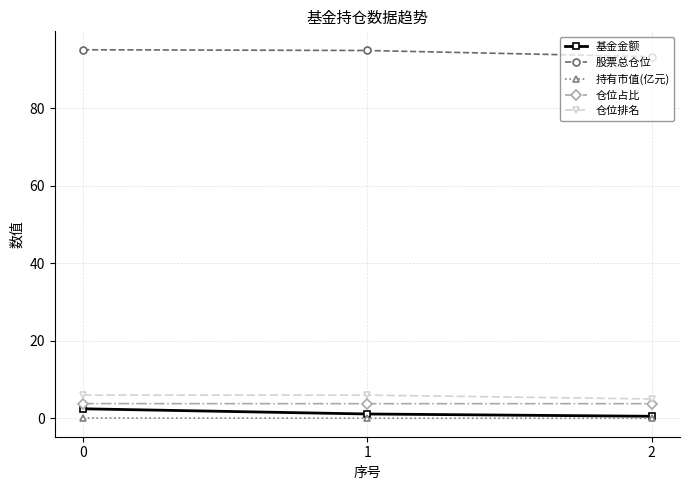

Read the 基金金额 value at 2.

0.5